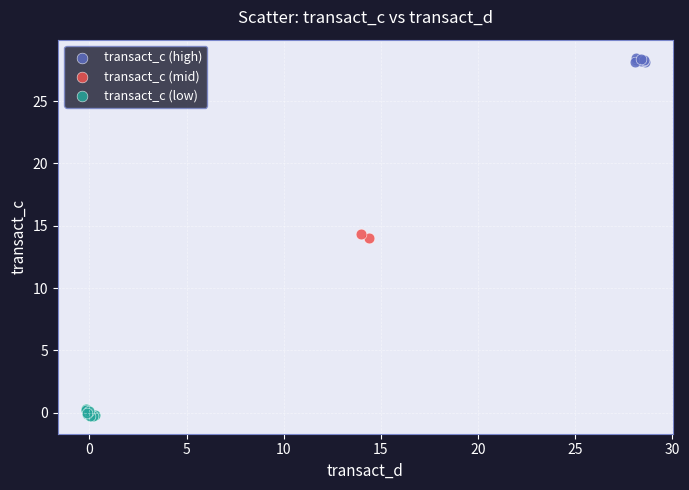

Which series has the largest Y range (max minus min)?

transact_c (low)